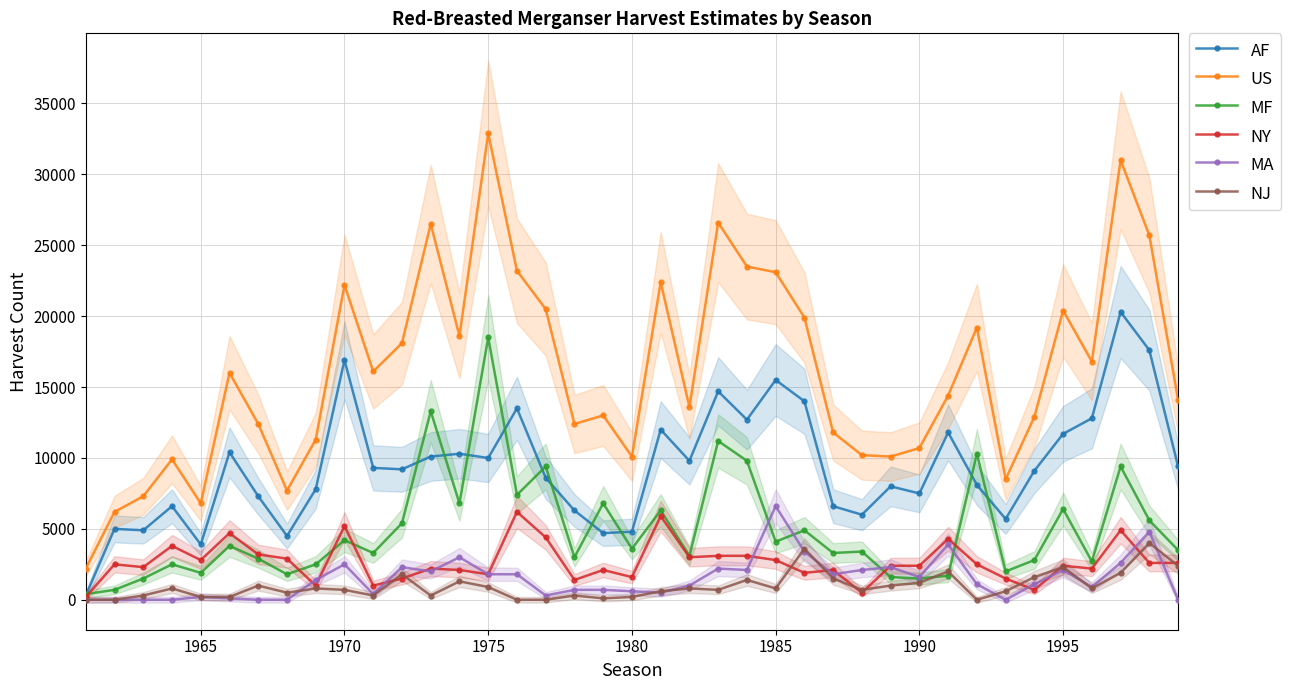

Which series has the largest total across all categories?

US